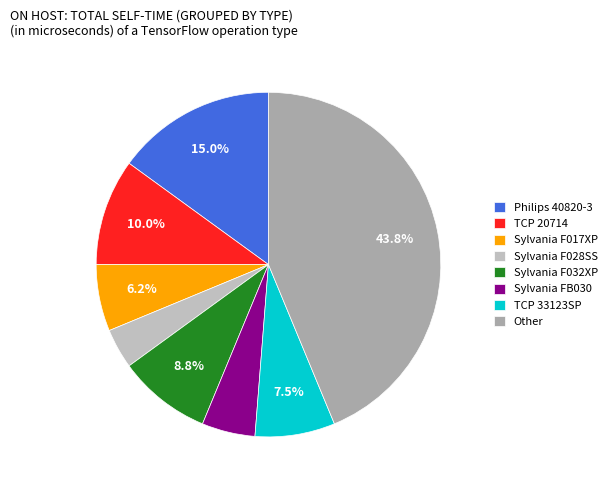

What portion of the pie excludes Sylvania F017XP?

93.8%